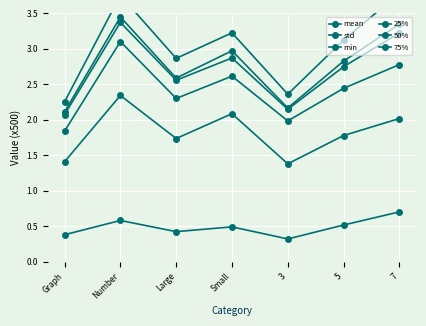

Rank the series by their maximum value, from lowest to highest.

std, min, 25%, 50%, mean, 75%